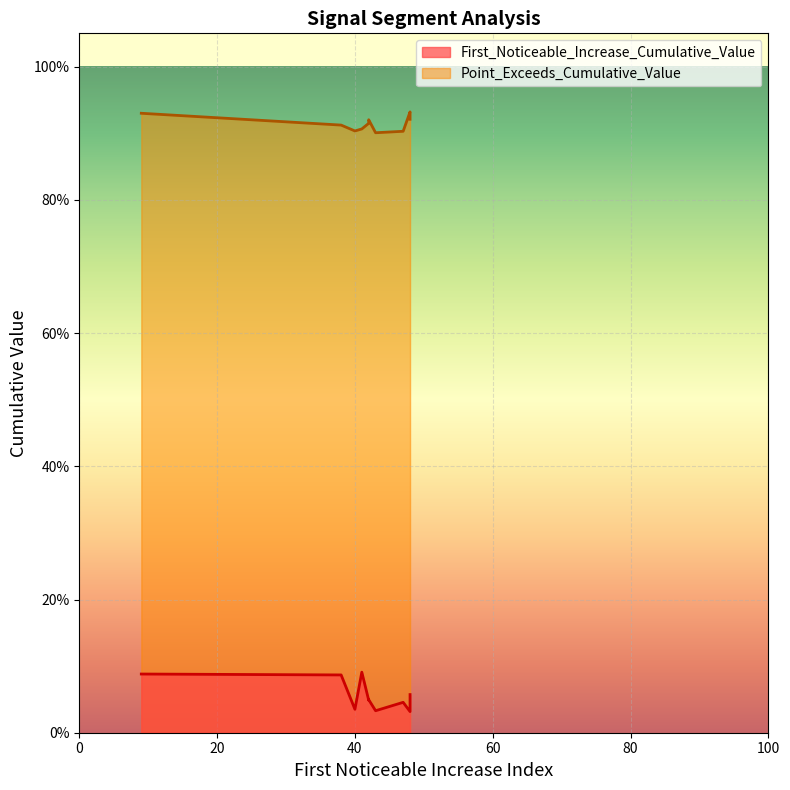

True or false: Point_Exceeds_Cumulative_Value has more than 0 interior local peaks.

True